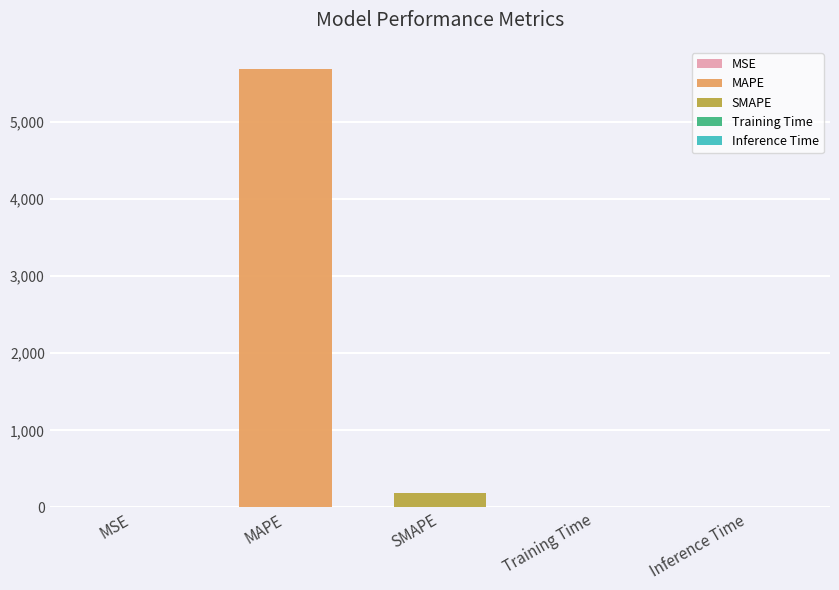

Which label corresponds to the smallest value in the chart?

MSE